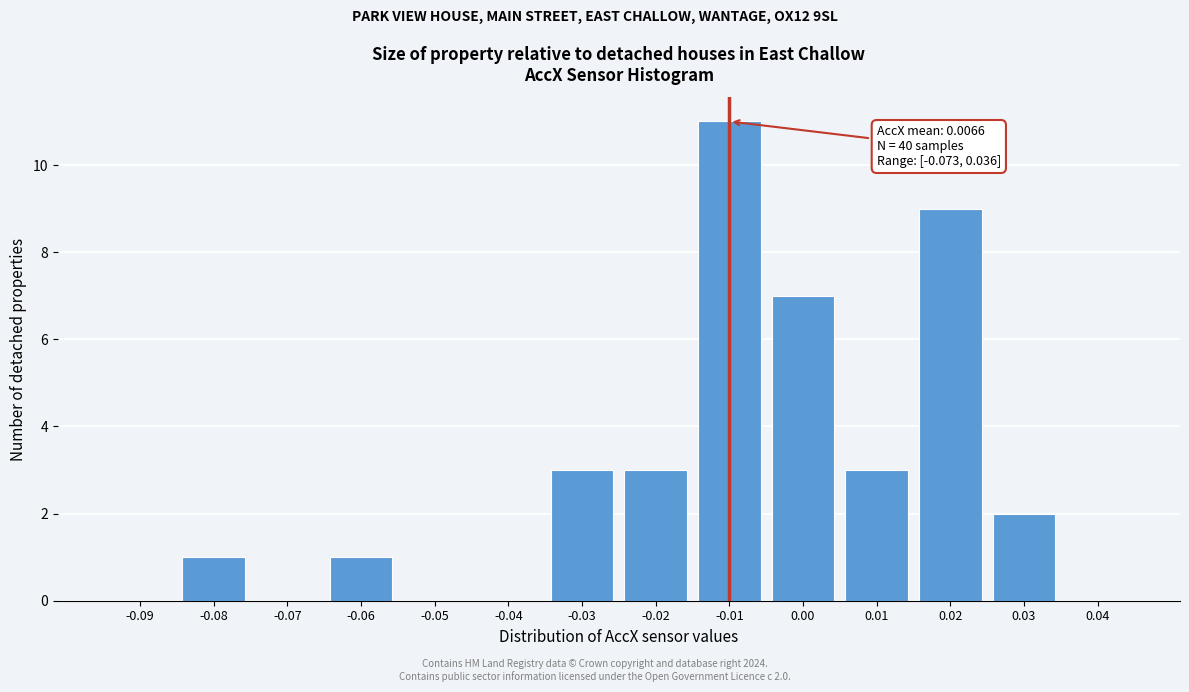

Reading right to left, extract all data points from this chart.

0.04=0	0.03=2	0.02=9	0.01=3	0.00=7	-0.01=11	-0.02=3	-0.03=3	-0.04=0	-0.05=0	-0.06=1	-0.07=0	-0.08=1	-0.09=0